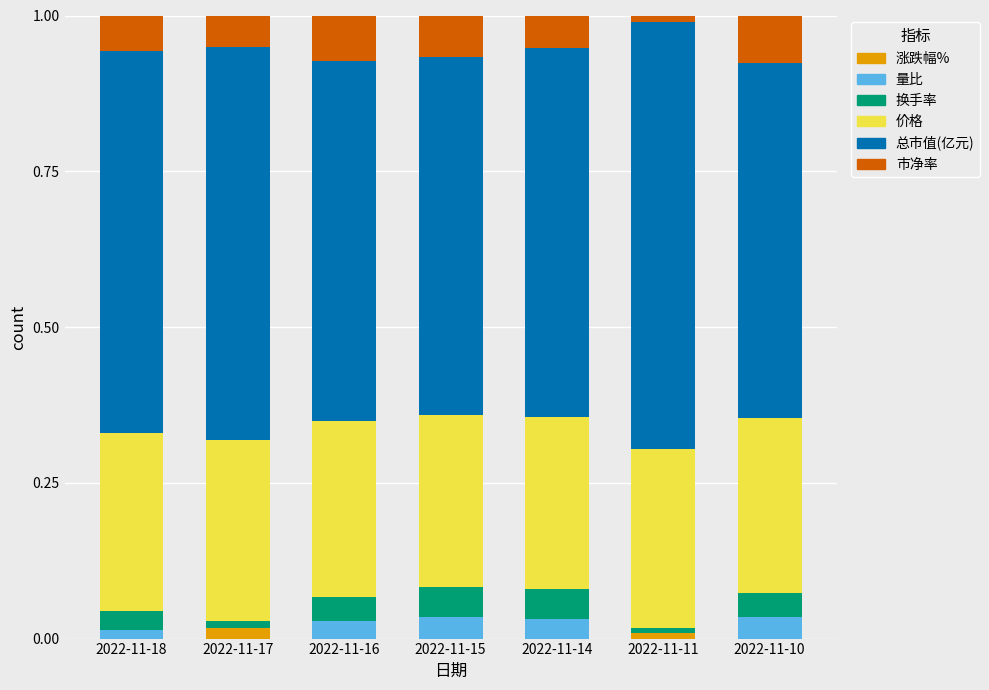

What is the total value across all series at 2022-11-14?

1.0